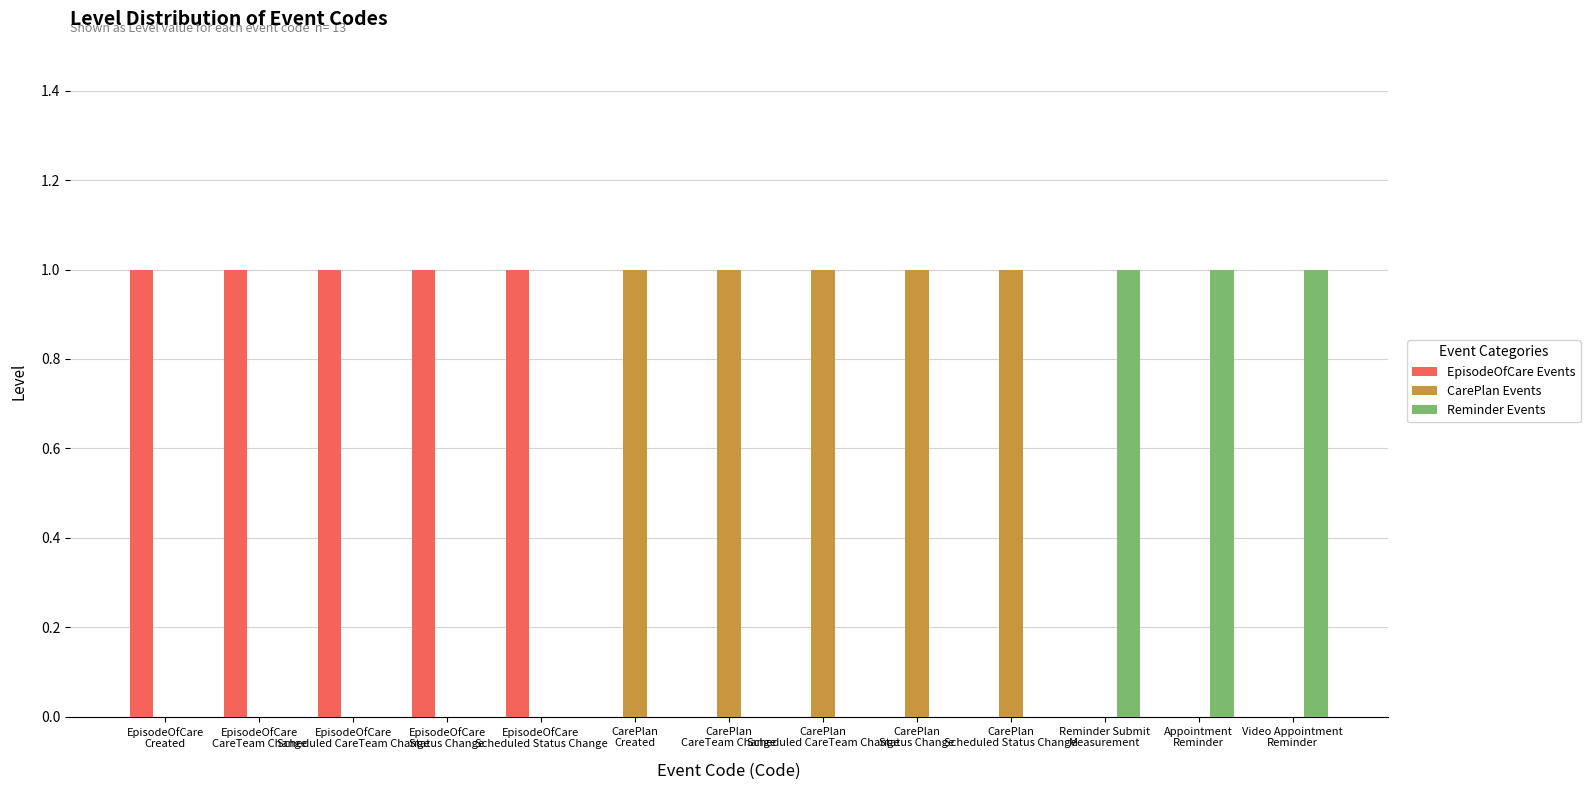

How many groups of bars are there?

13